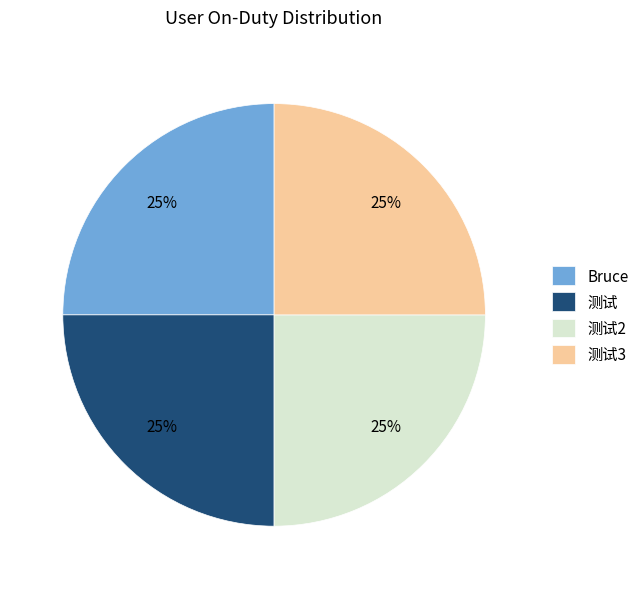

What is the ratio of the value at 测试 to the value at 测试2?

1.0